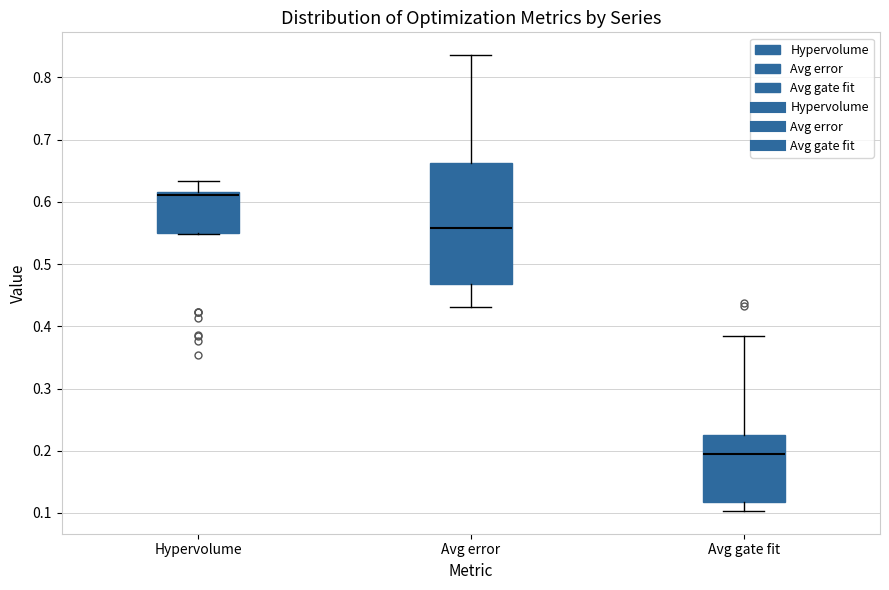

Reading left to right, transcribe this box plot: for each box, give where its median line is, the range the box spans, and where its two whiskers end, as read against the y-axis. The values are not printed on the chart, so give them approximately, as read against the axis.

Hypervolume: median 0.61, box 0.55 to 0.62, whiskers 0.55 to 0.63
Avg error: median 0.56, box 0.47 to 0.66, whiskers 0.43 to 0.84
Avg gate fit: median 0.19, box 0.12 to 0.23, whiskers 0.10 to 0.38